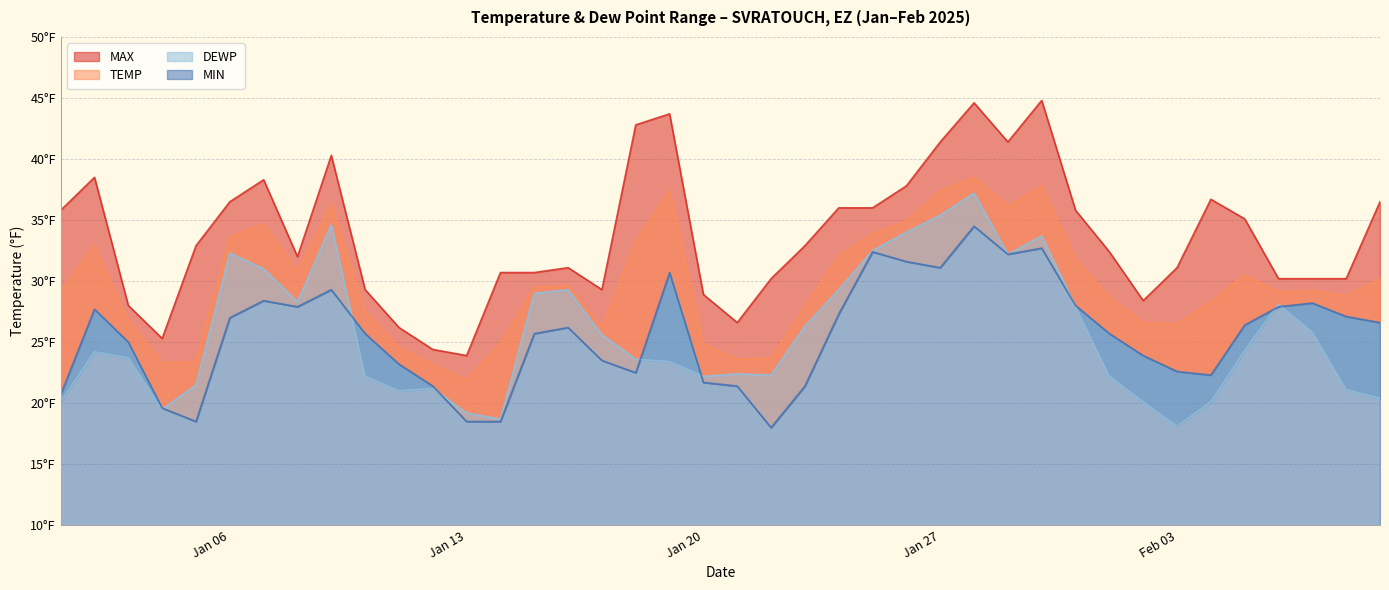

How many lines are shown in the chart?

4